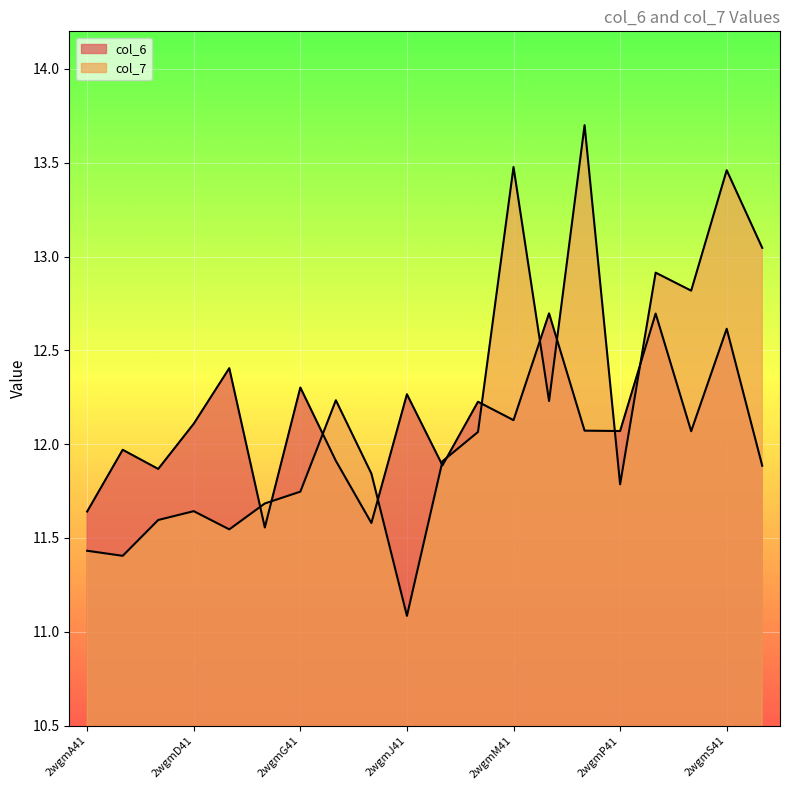

Count the number of categories in the chart.

20